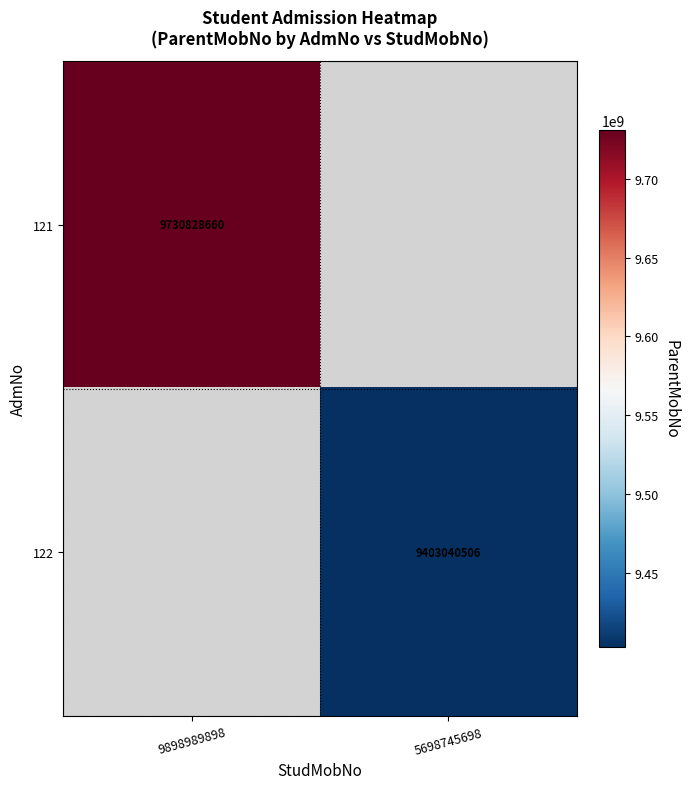

Is it true that 122 equals 4223995881 at 5698745698?

False